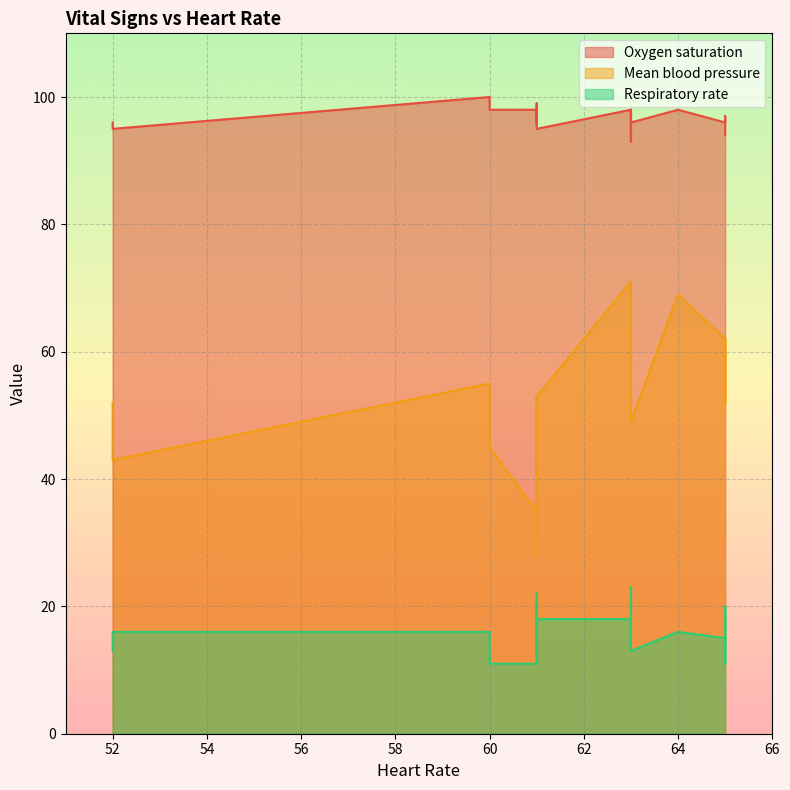

True or false: Mean blood pressure and Oxygen saturation intersect in this chart.

False